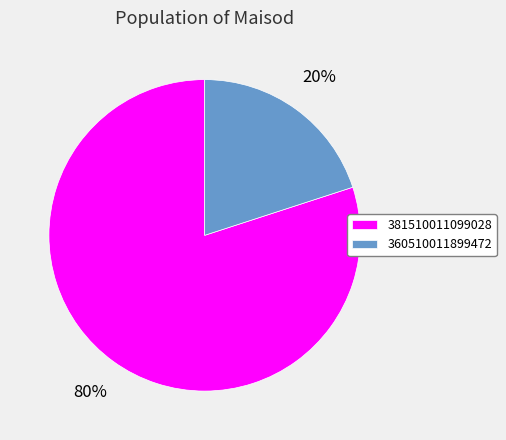

How many slices are in this pie chart?

2